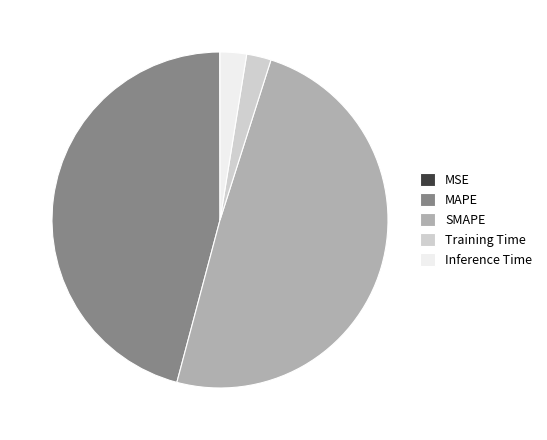

Is the sum of Training Time and SMAPE greater than half?

Yes